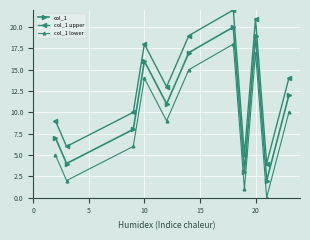

True or false: col_1 lower has more than 2 interior local peaks.

True